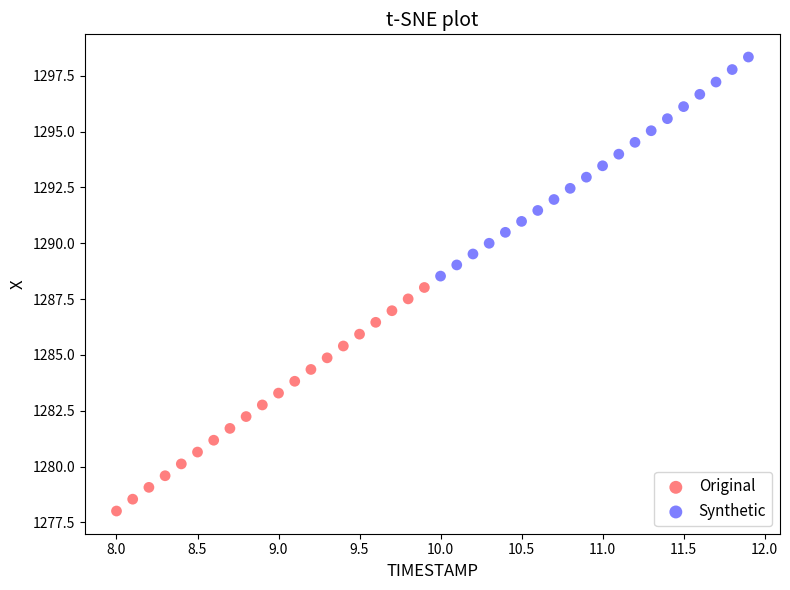

Which series contains the highest Y value?

Synthetic